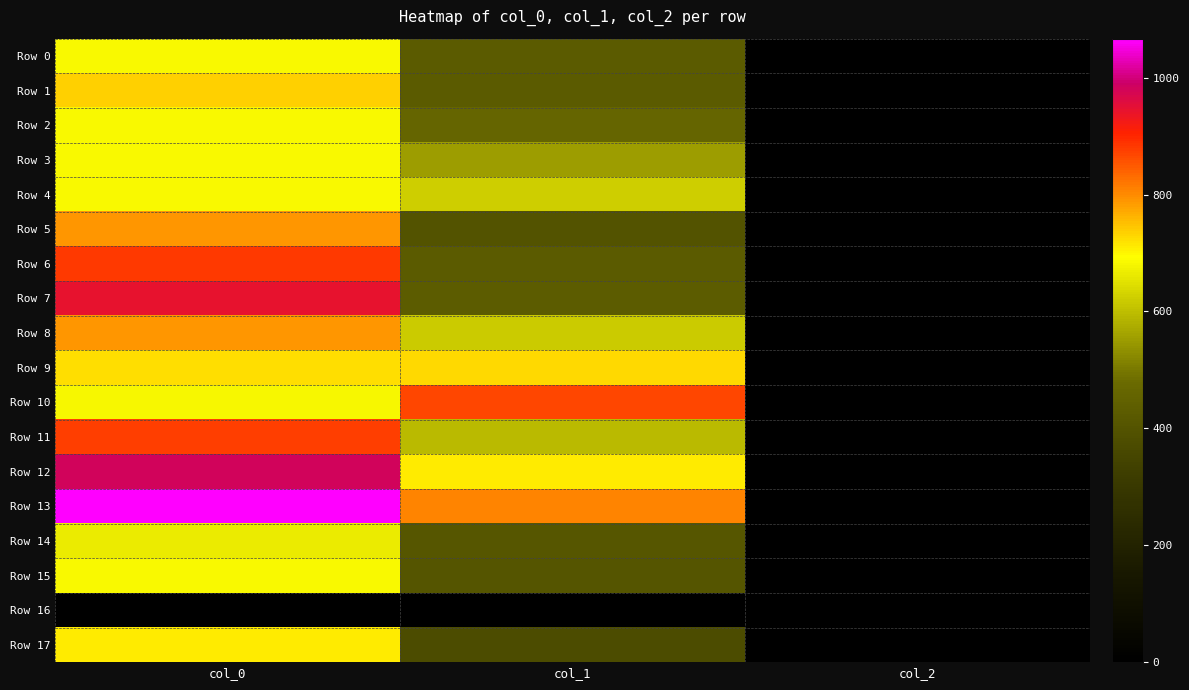

Rank the series by their maximum value, from lowest to highest.

Row 16, Row 14, Row 0, Row 2, Row 4, Row 3, Row 15, Row 17, Row 9, Row 1, Row 5, Row 8, Row 10, Row 11, Row 6, Row 7, Row 12, Row 13